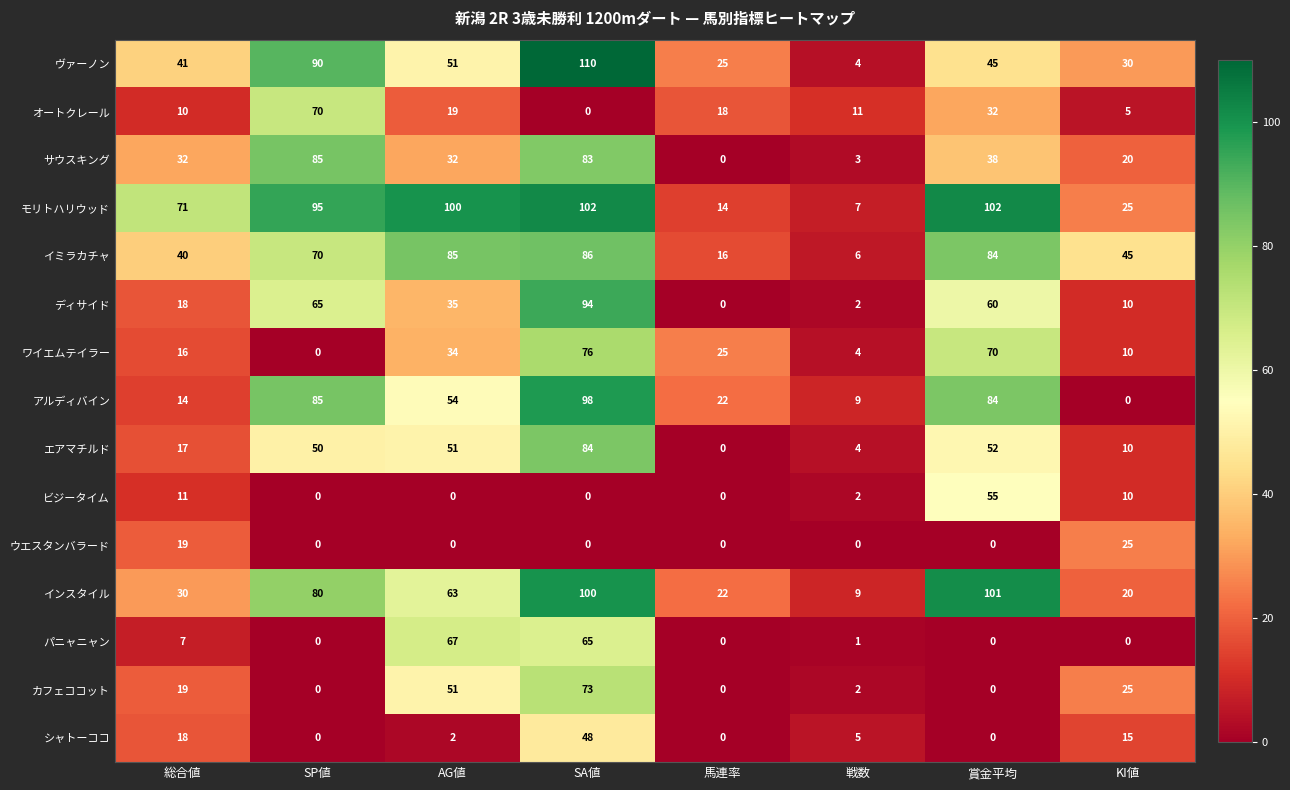

What is the spread (max minus min) of values at SP値?

95